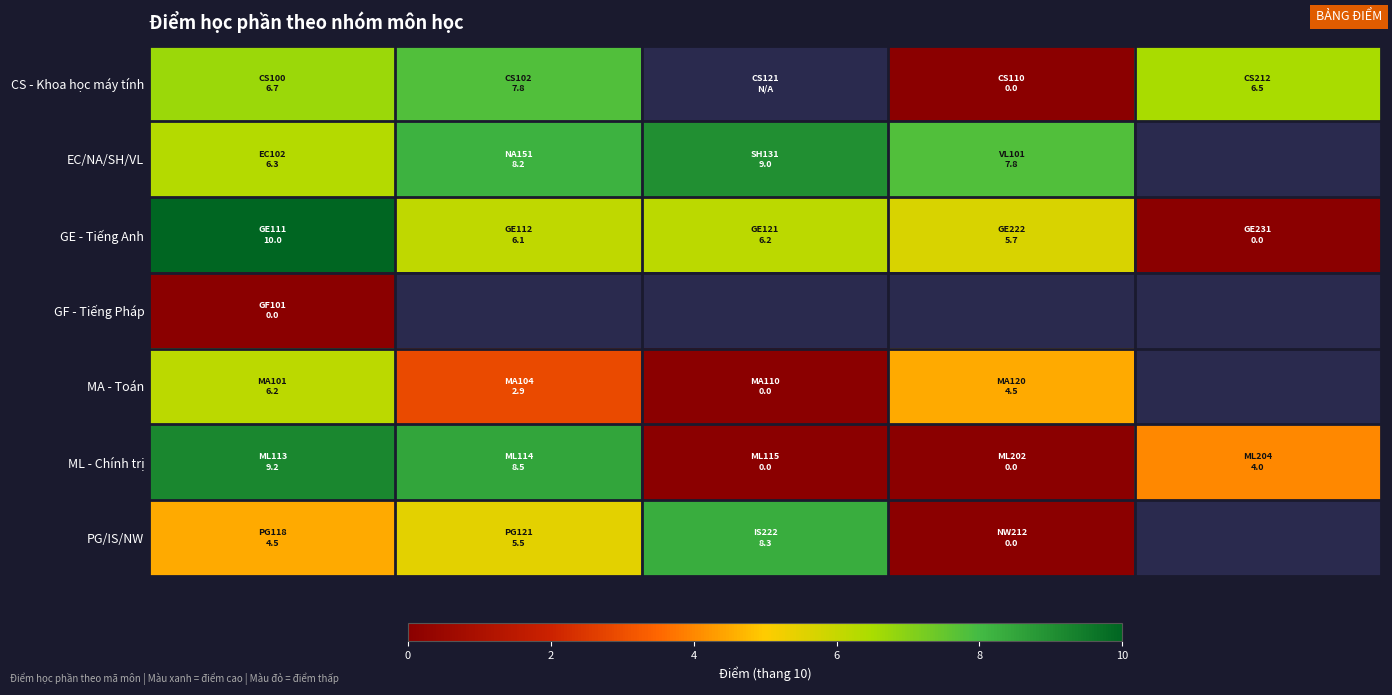

What is the maximum value shown in the chart?

10.0